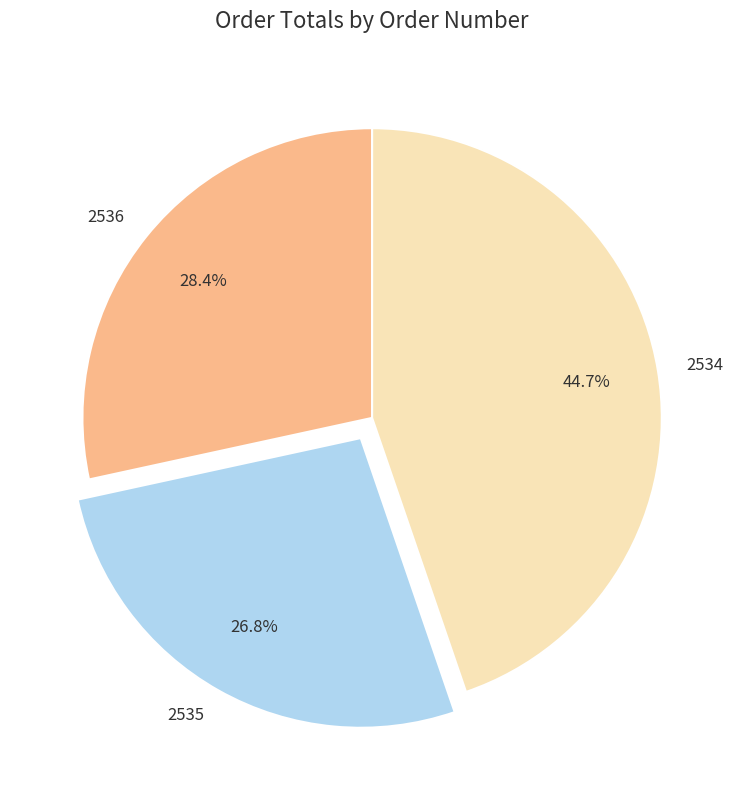

Which slice is the largest?

2534